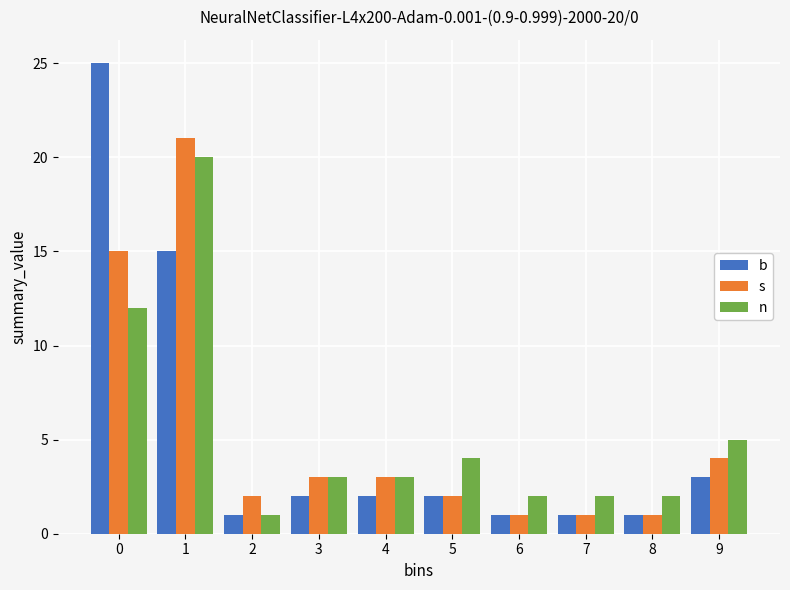

Reading right to left, list all the values displayed in this chart.

b: 3	1	1	1	2	2	2	1	15	25
s: 4	1	1	1	2	3	3	2	21	15
n: 5	2	2	2	4	3	3	1	20	12